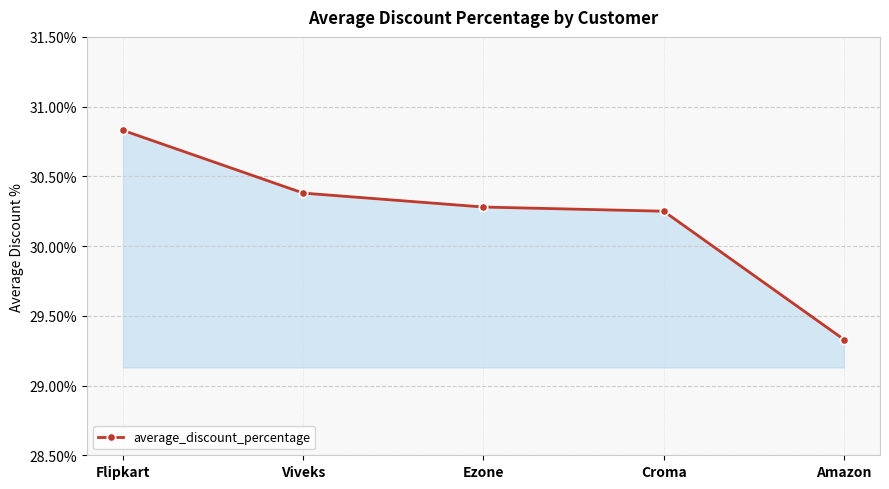

Reading right to left, list all the values displayed in this chart.

0.3	0.3	0.3	0.3	0.3